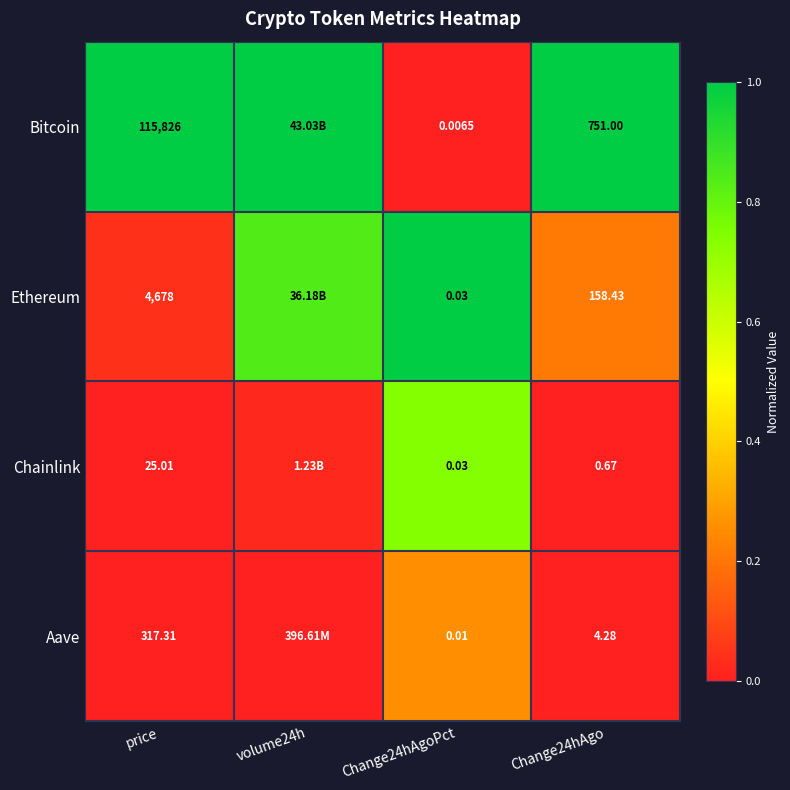

Is the value of Chainlink at Change24hAgo greater than the value of Aave at price?

No